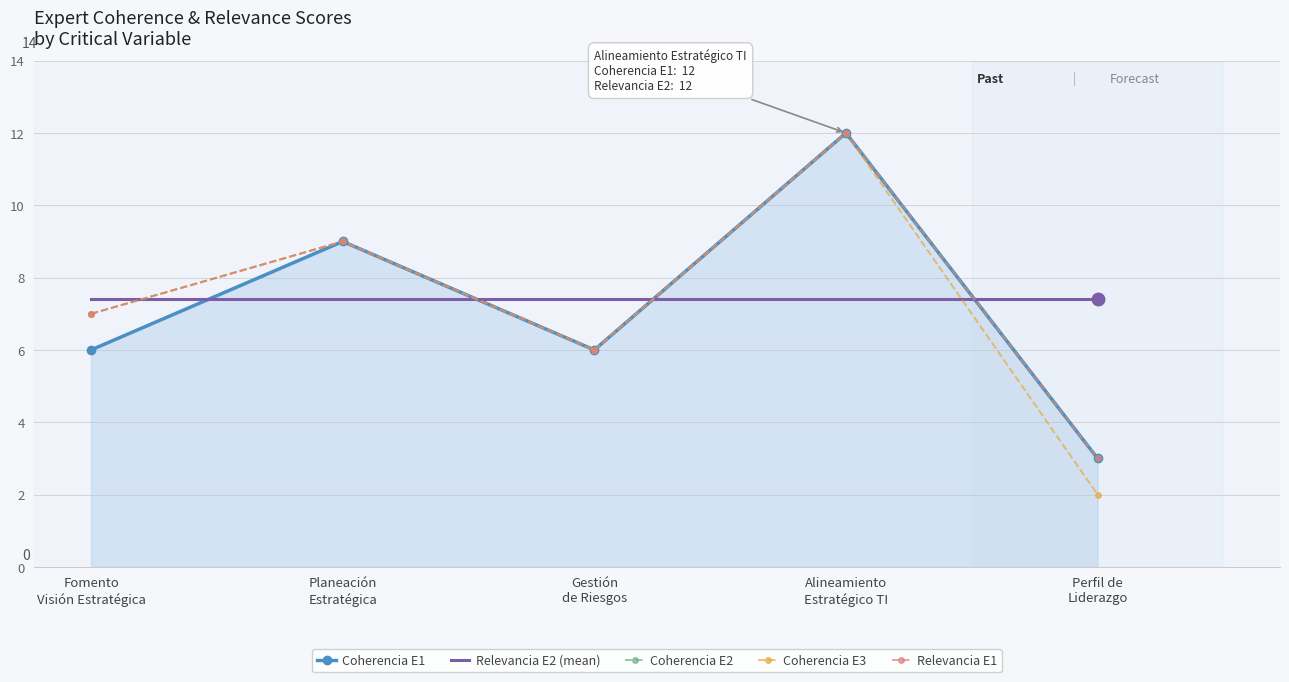

True or false: Relevancia E2 (mean) has a value of 2.2 at Planeación
Estratégica.

False